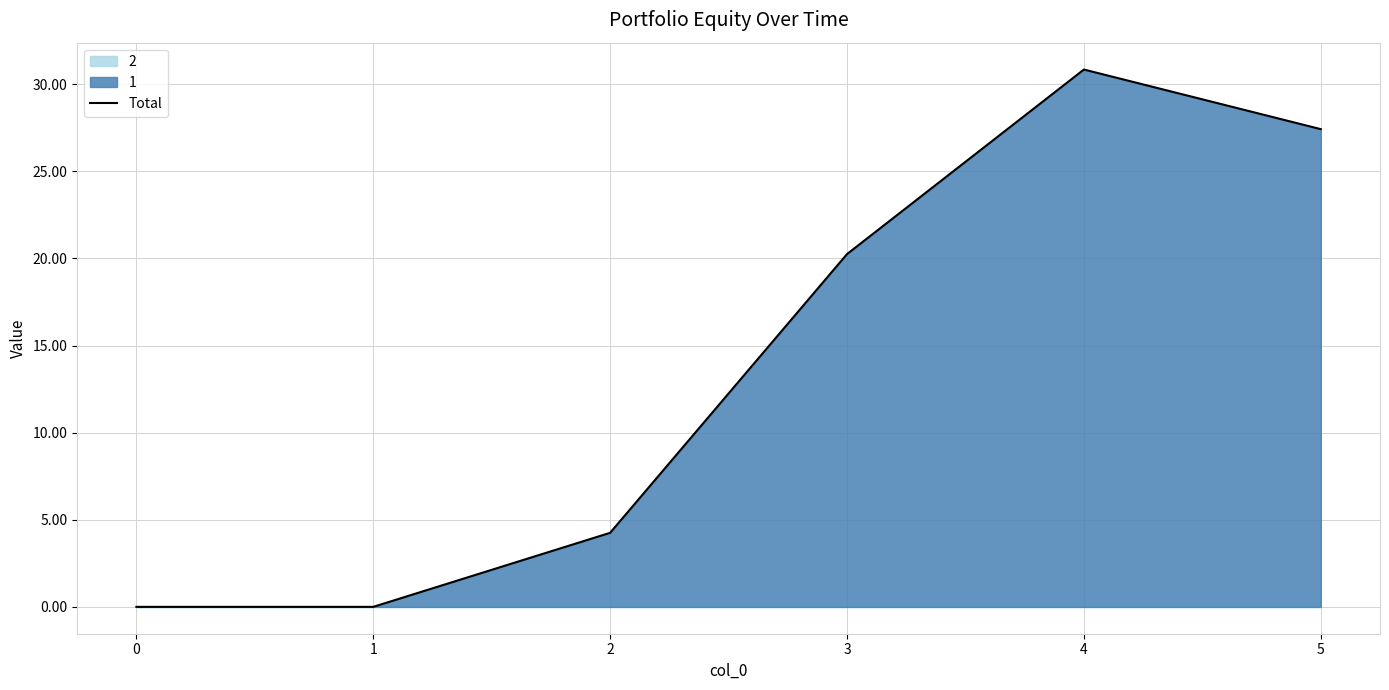

At which category does the chart reach its peak across all series?

4